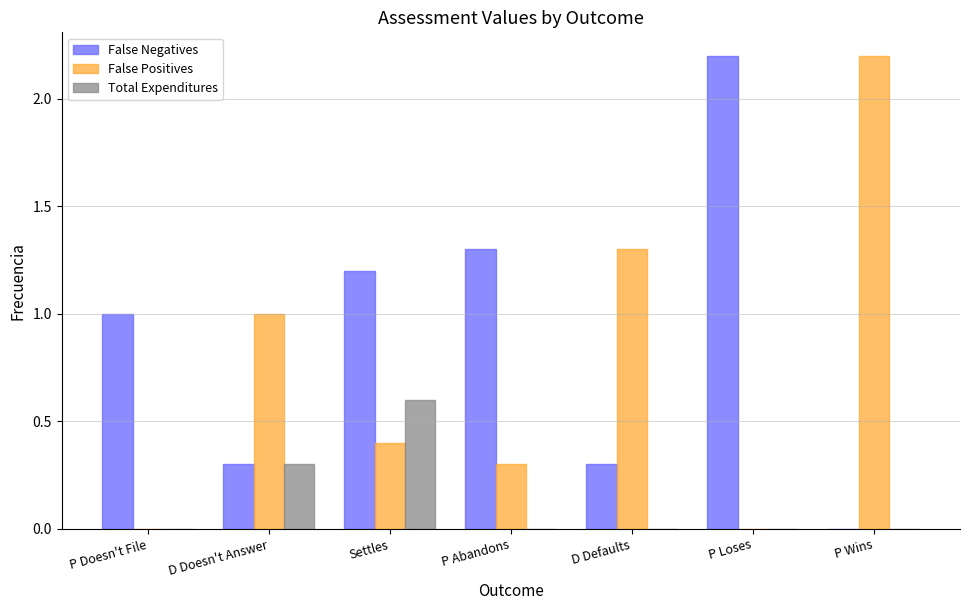

Which series changed the most between P Doesn't File and D Defaults?

False Positives